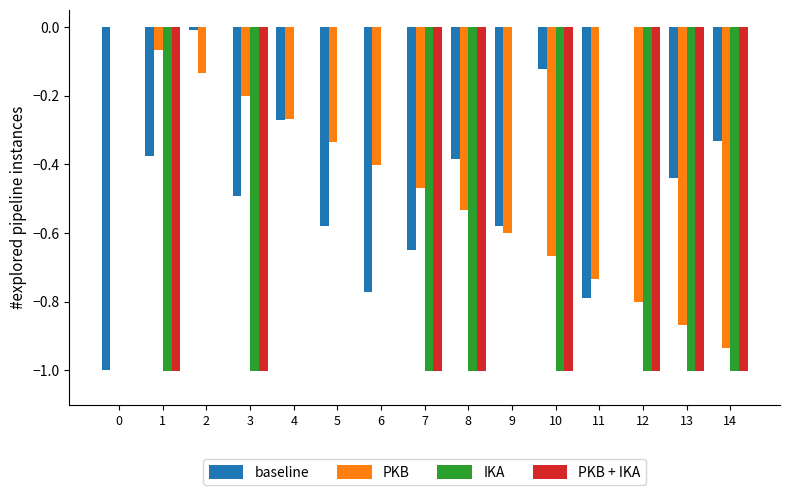

How many values in the IKA series exceed -1?

7